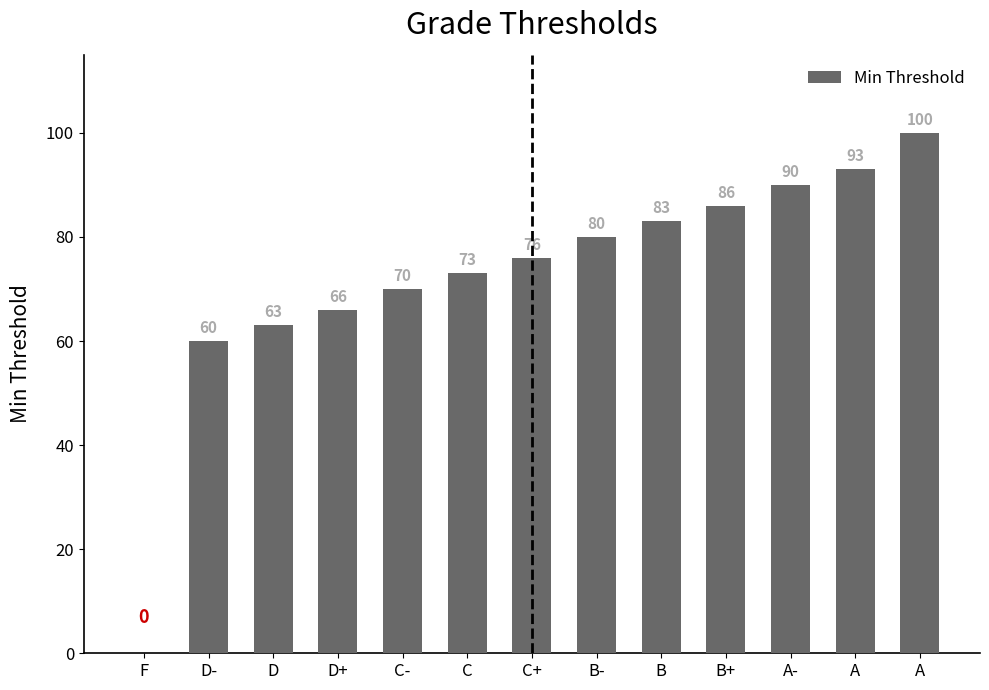

The value at C+ is 103. True or false?

False